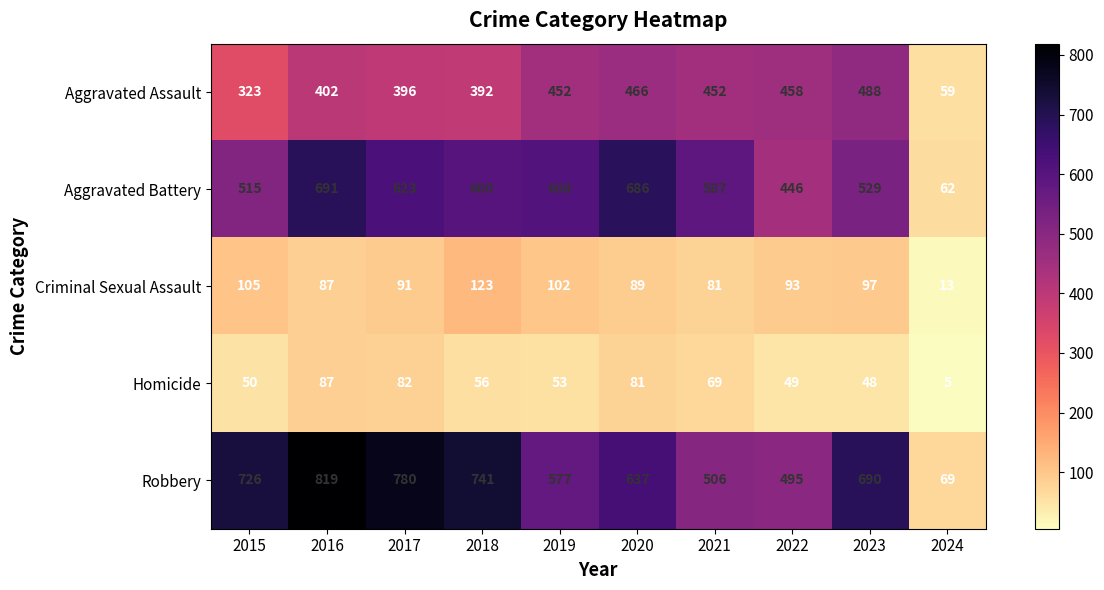

Rank the series by their maximum value, from lowest to highest.

Homicide, Criminal Sexual Assault, Aggravated Assault, Aggravated Battery, Robbery